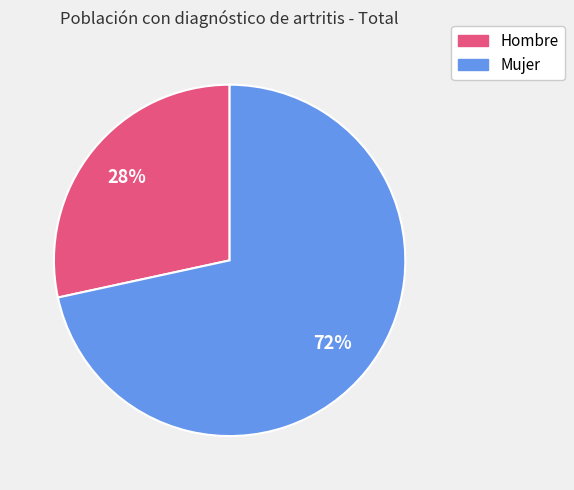

Does Hombre represent more than half of the total?

No